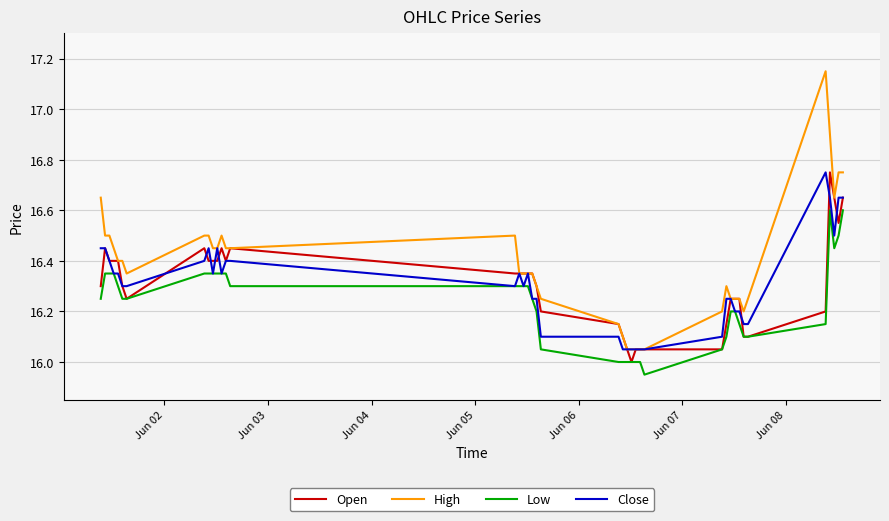

Which series has the largest total across all categories?

High